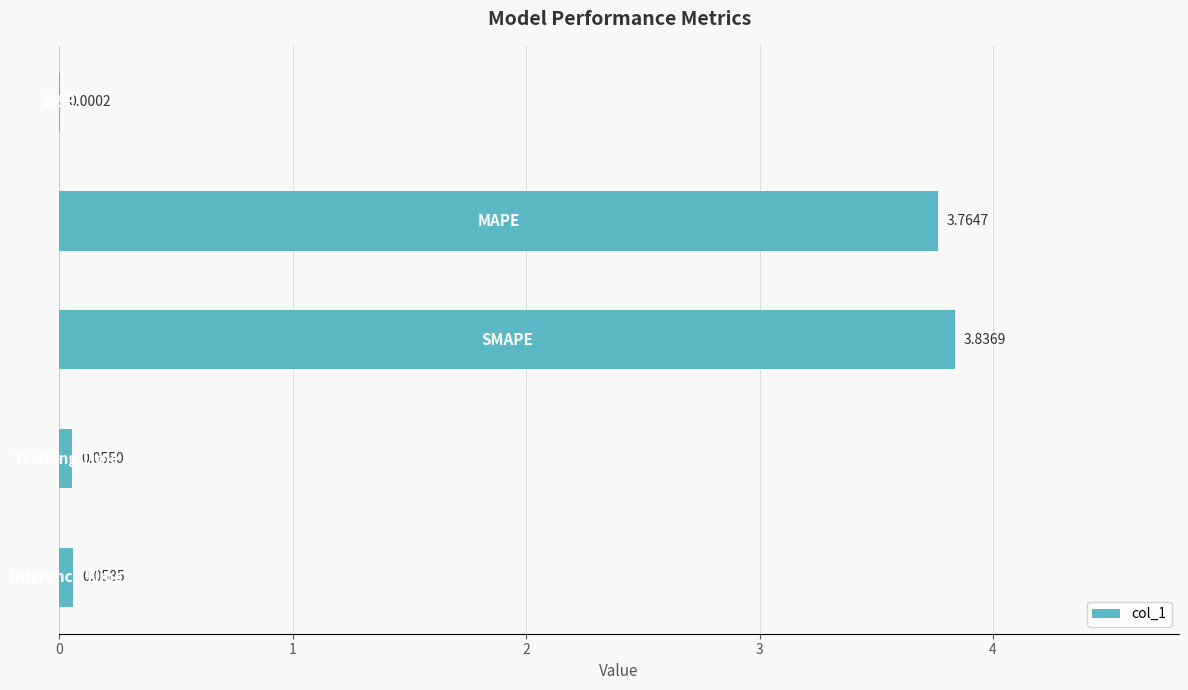

What is the sum of all values?

7.7